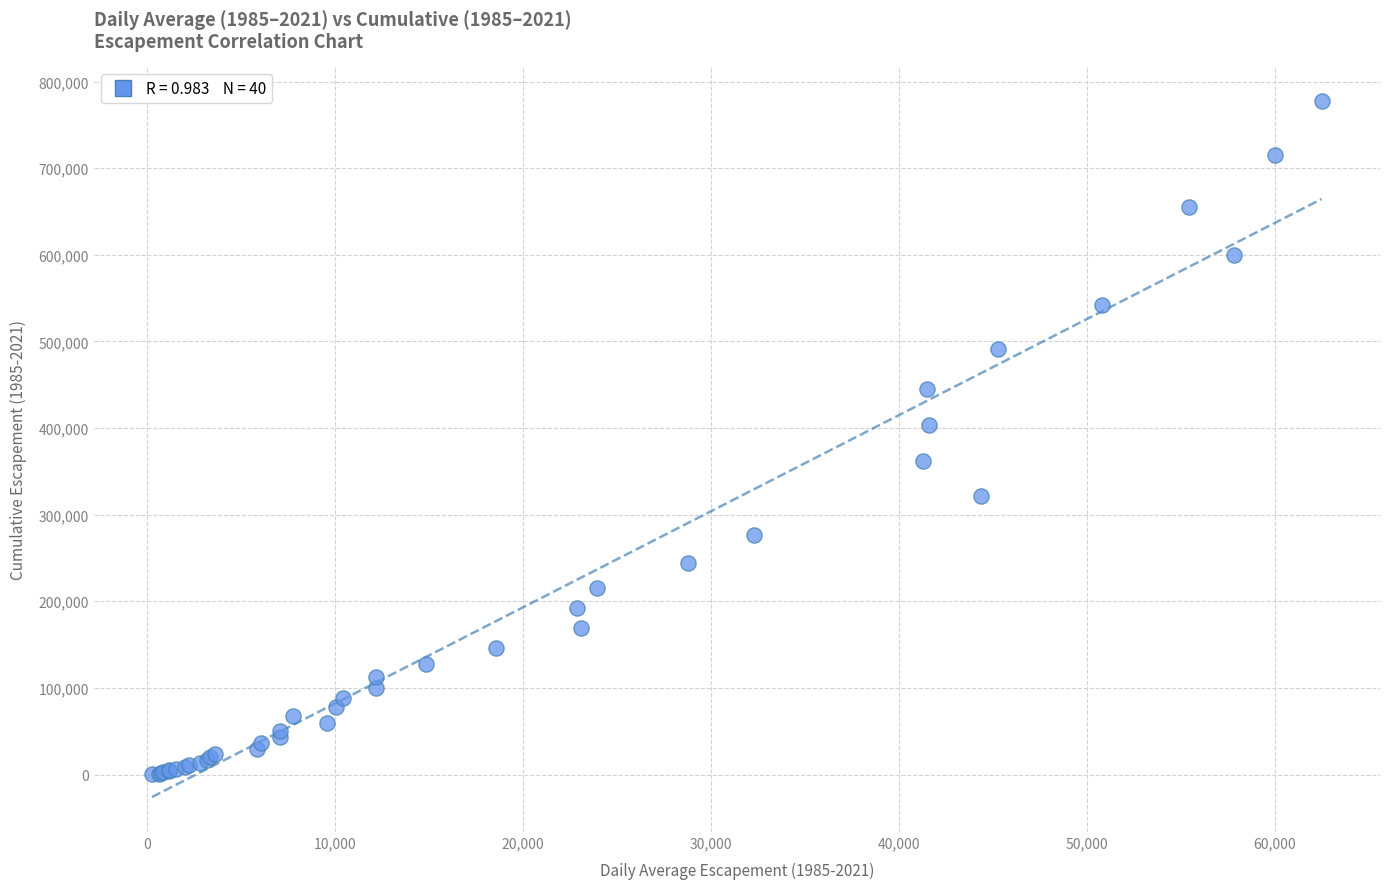

What Y value in the scatter plot is closest to 388898?

404023.1